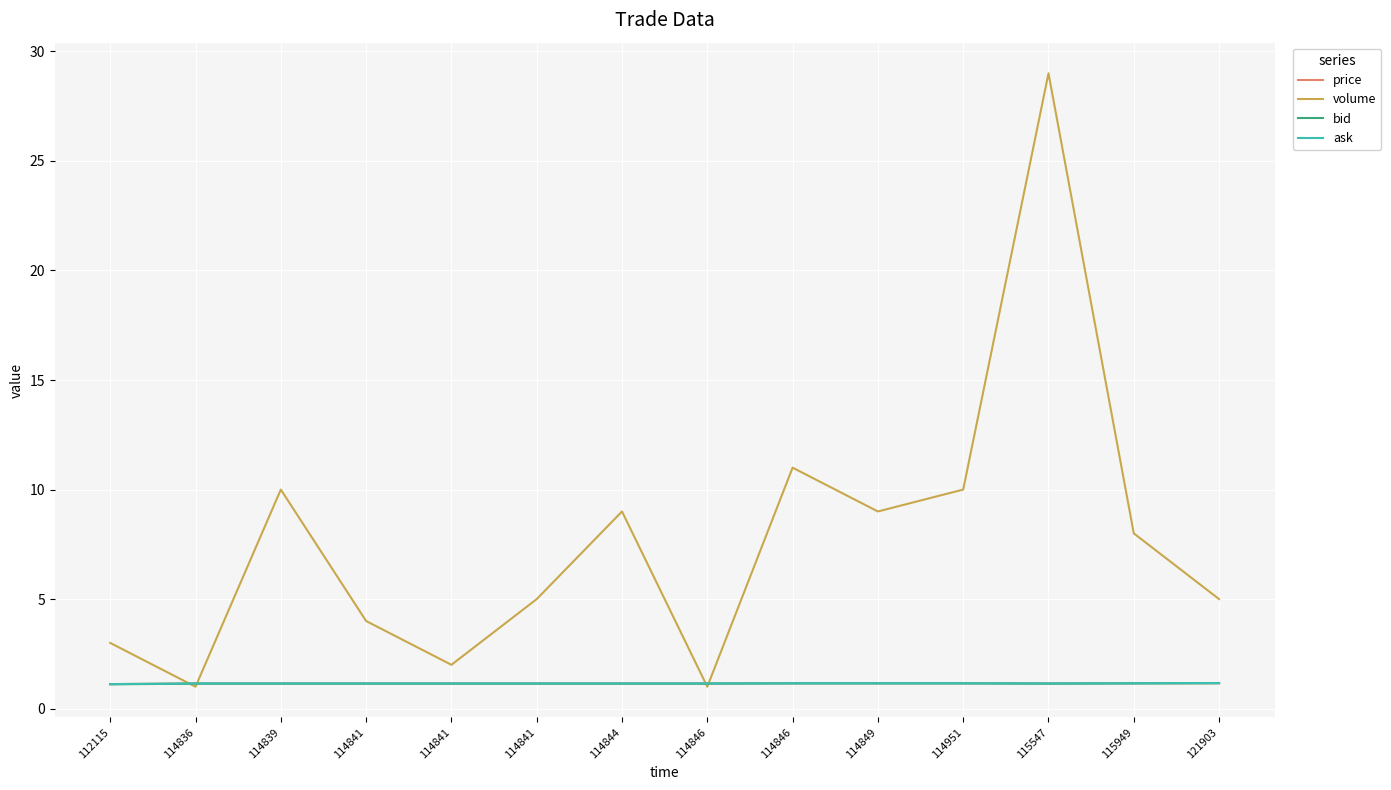

What are all the series names shown in the legend?

price, volume, bid, ask